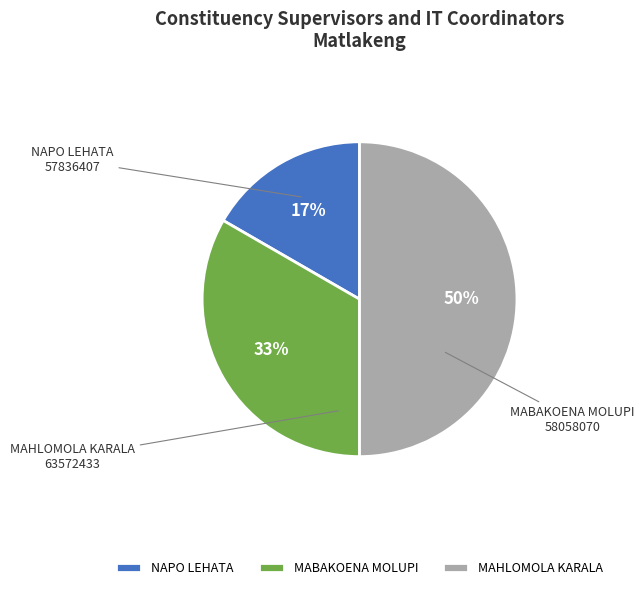

Does MABAKOENA MOLUPI represent more than half of the total?

No